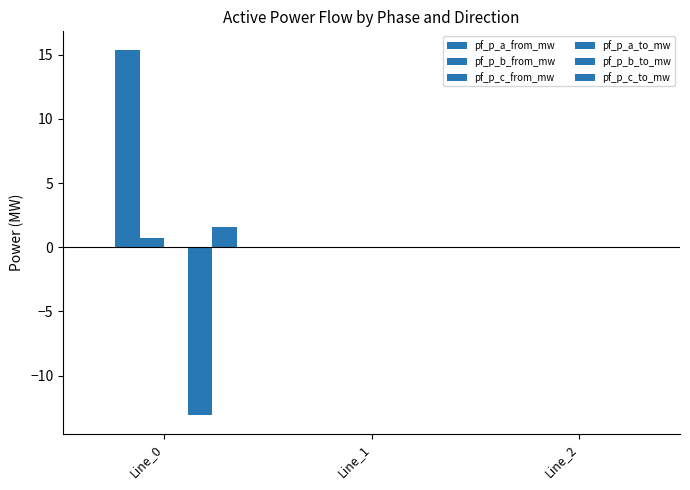

How many groups of bars are there?

3